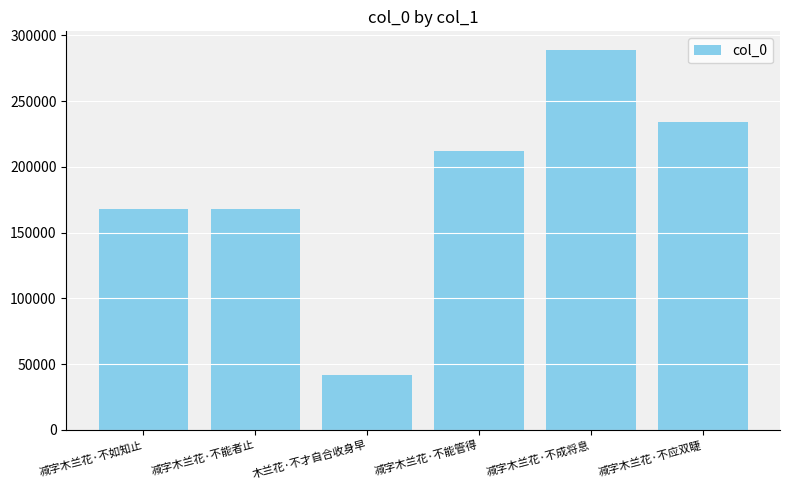

How many data points does each series have?

6